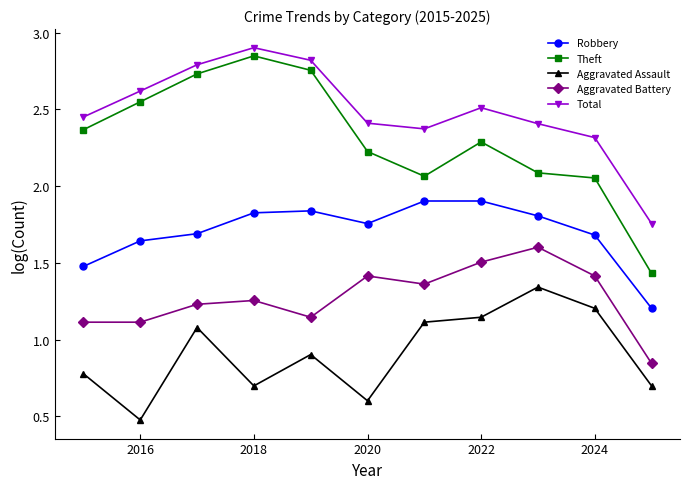

What is the difference between the second highest and second lowest values in the Robbery series?

0.4